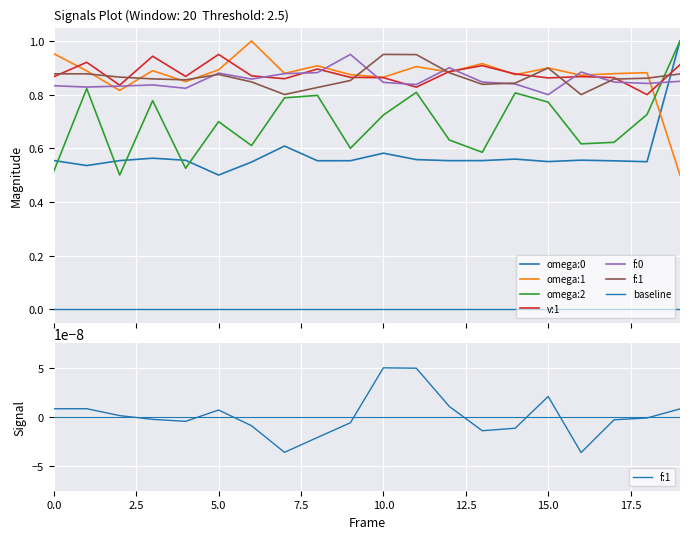

True or false: omega:0 has a value of 0.9 at 28.

False